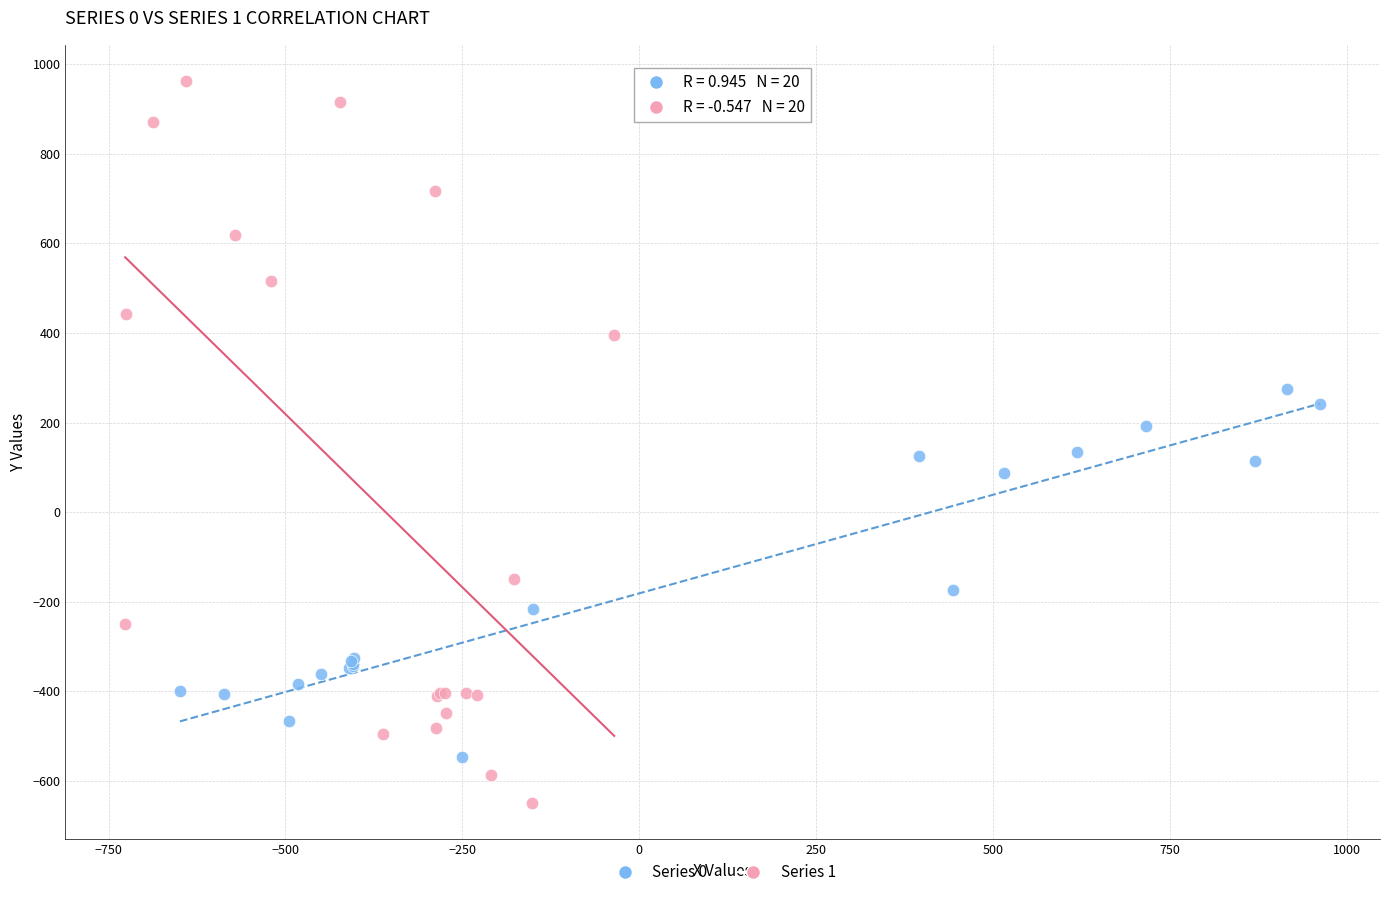

What are all the series names shown in the legend?

Series 0, Series 1